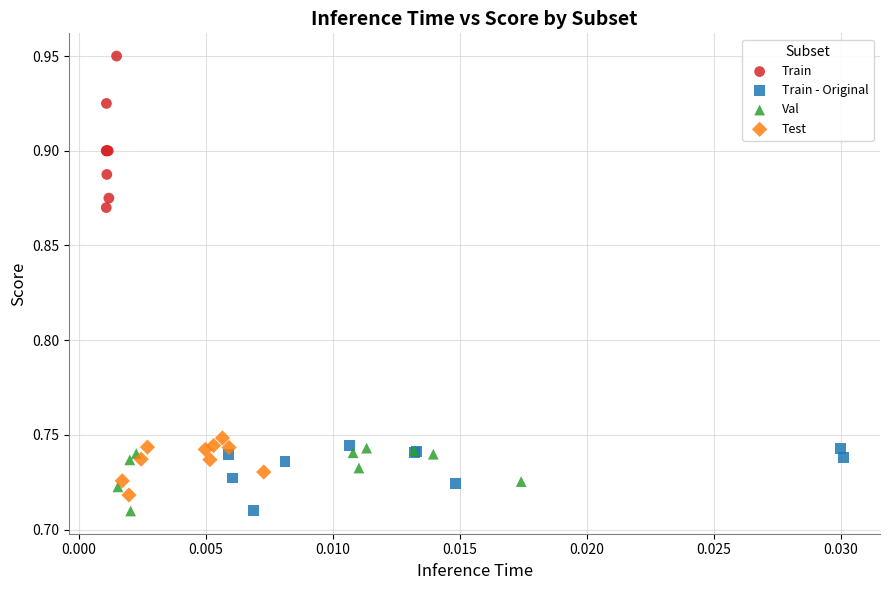

Which series has the widest spread of Y values?

Train